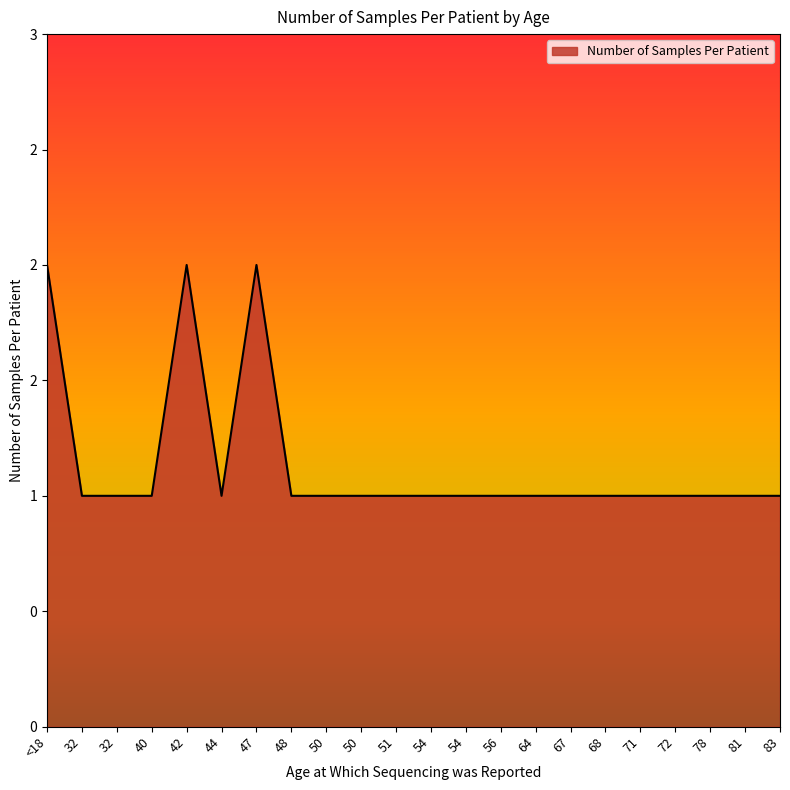

Does the chart have visible grid lines?

No